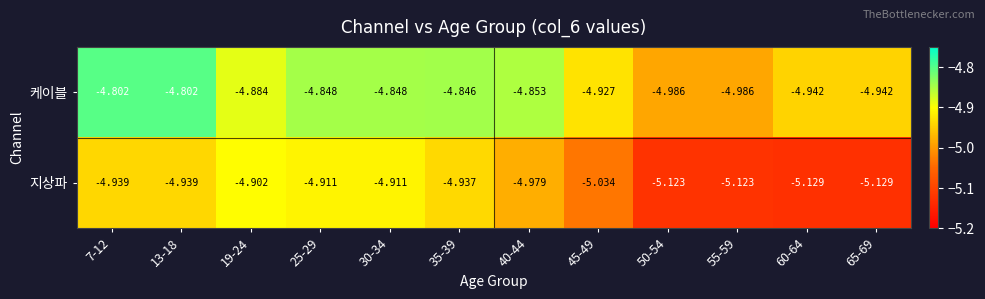

Which series has the largest range (max minus min)?

지상파